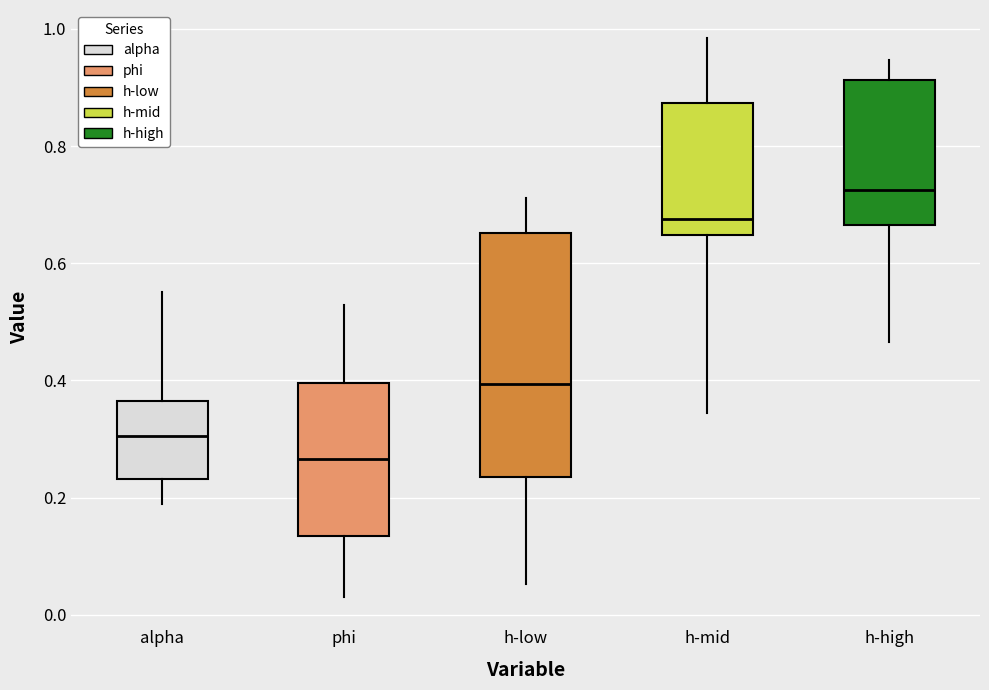

Reading left to right, transcribe this box plot: for each box, give where its median line is, the range the box spans, and where its two whiskers end, as read against the y-axis. The values are not printed on the chart, so give them approximately, as read against the axis.

alpha: median 0.30, box 0.24 to 0.36, whiskers 0.18 to 0.56
phi: median 0.26, box 0.14 to 0.40, whiskers 0.02 to 0.52
h-low: median 0.40, box 0.24 to 0.66, whiskers 0.06 to 0.72
h-mid: median 0.68, box 0.64 to 0.88, whiskers 0.34 to 0.98
h-high: median 0.72, box 0.66 to 0.92, whiskers 0.46 to 0.94